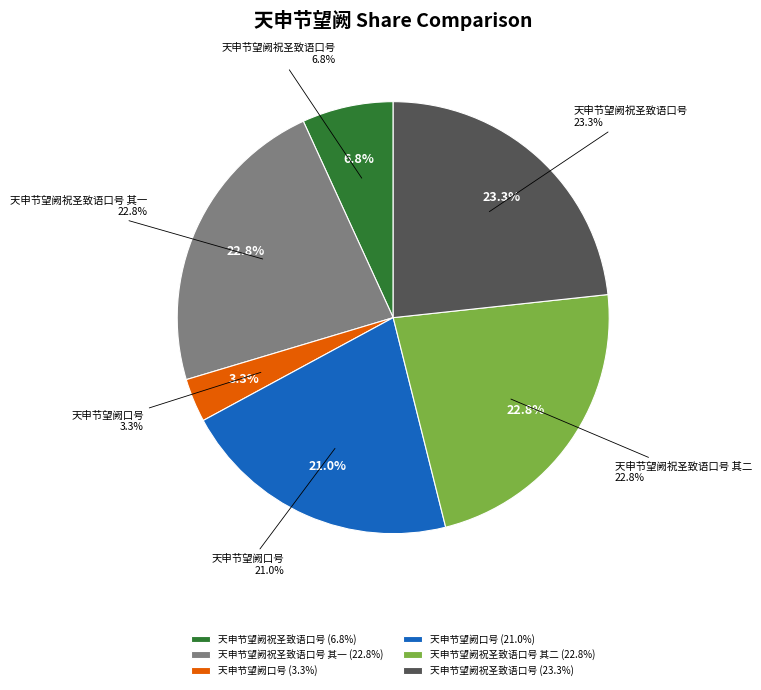

What is the change in value from 天申节望阙口号 to 天申节望阙祝圣致语口号?

+952255